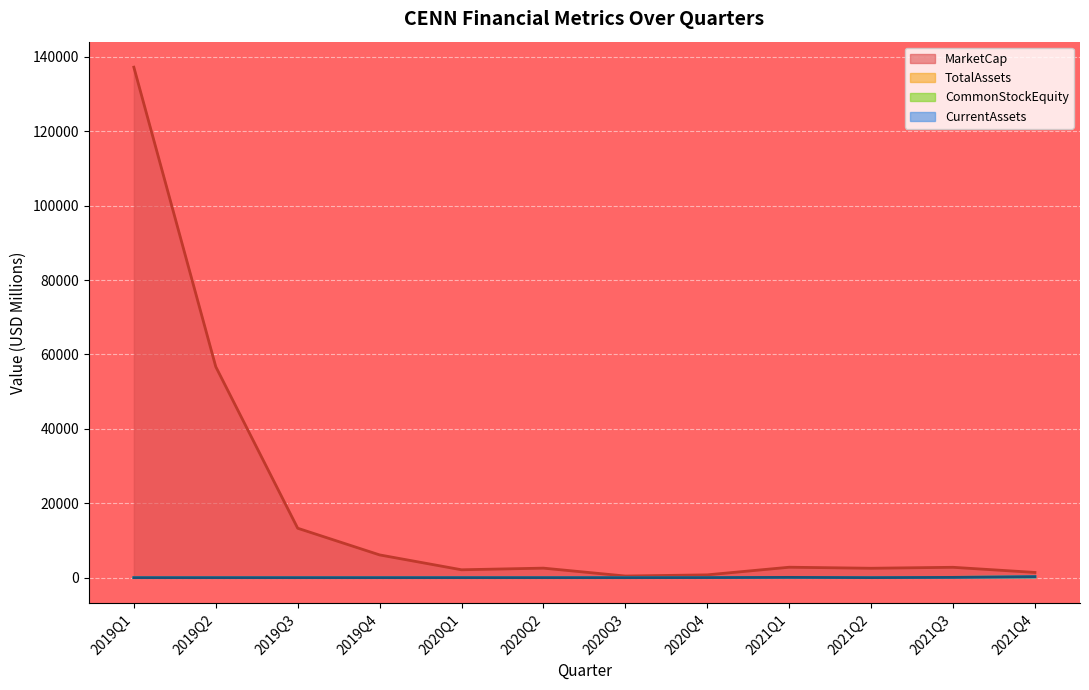

How many data points in CommonStockEquity are above 2?

9